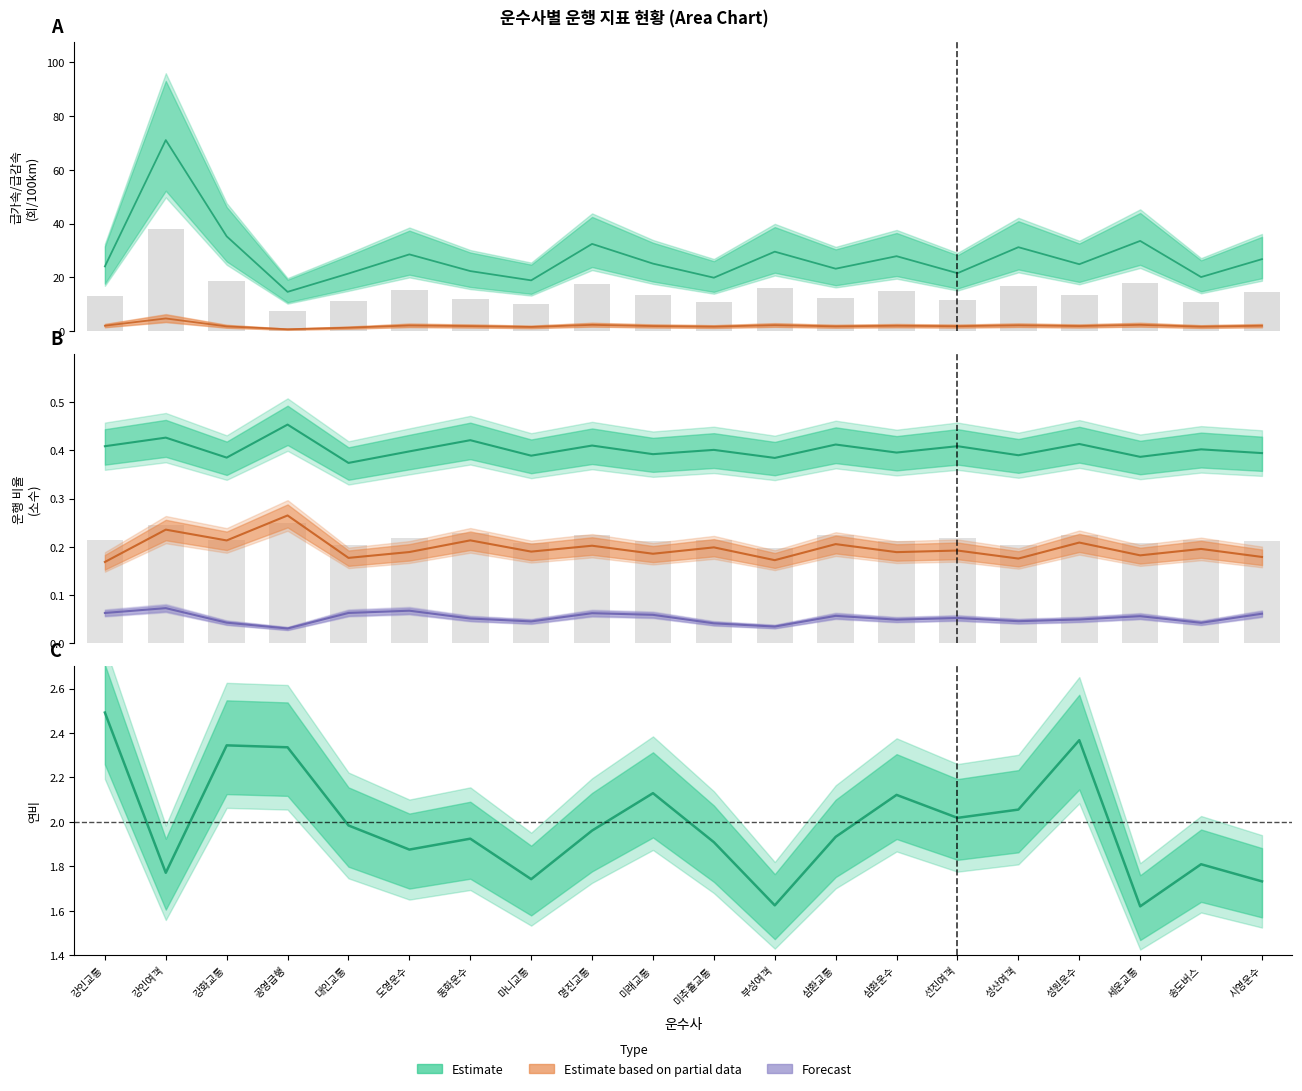

The 연비 series shows 3.1 at 성산여객. True or false?

False